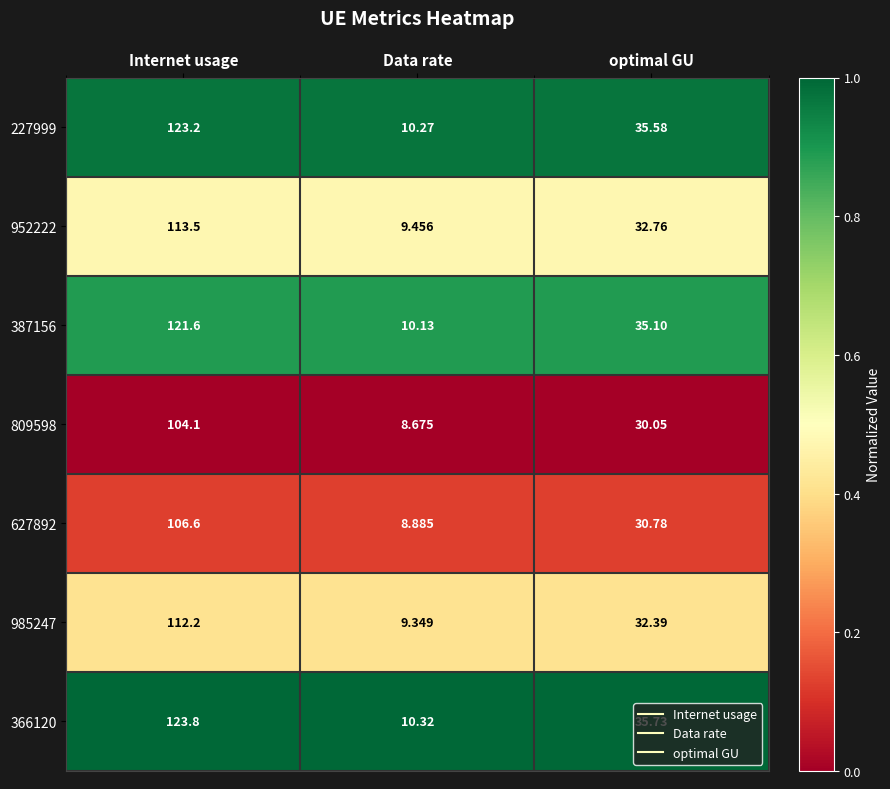

Which series changed the most between Data rate and optimal GU?

366120